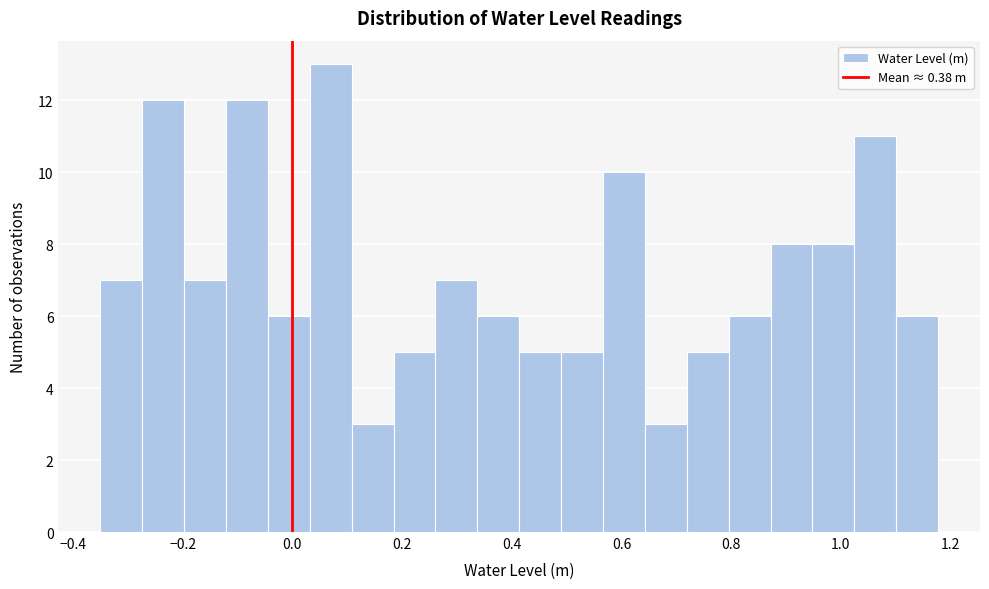

Read against the x-axis, roughly where is the centre of the tallest bar?

0.08